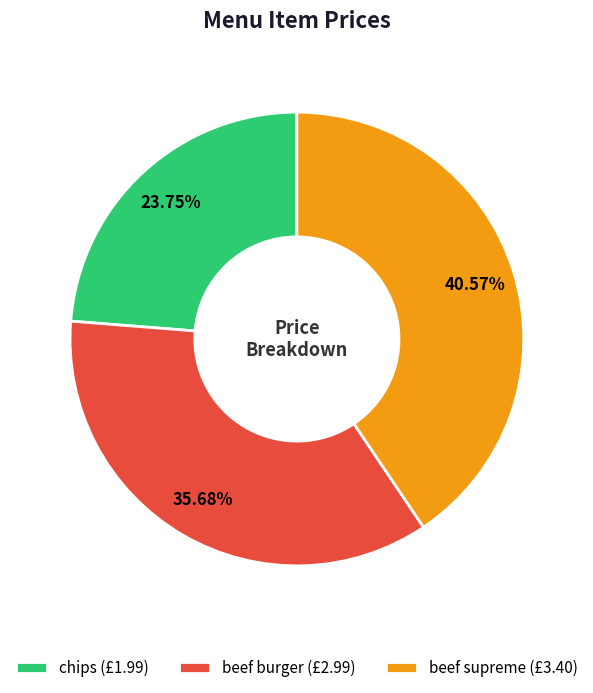

True or false: beef supreme accounts for 50% of the total.

False